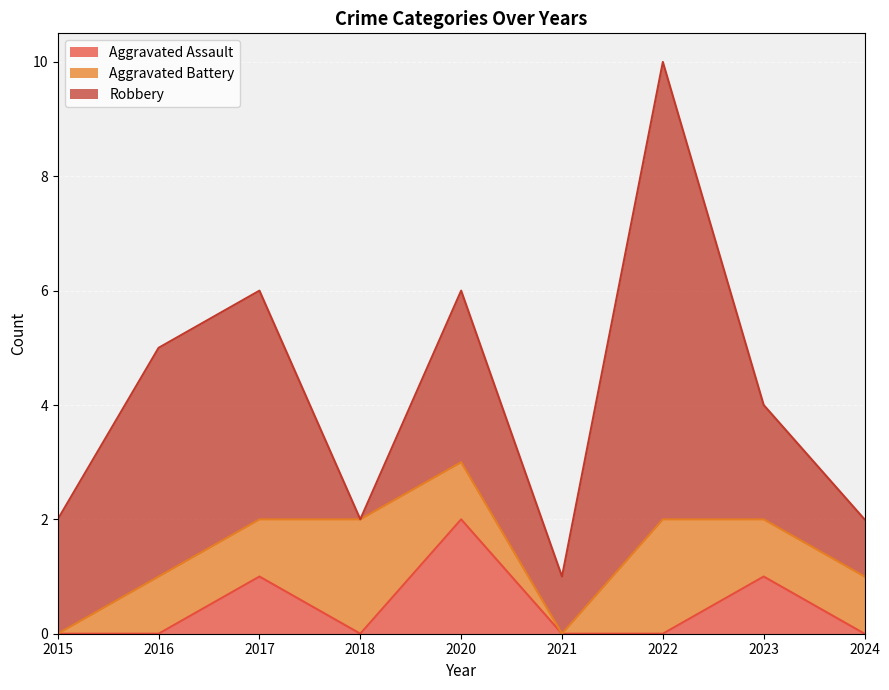

After their last crossing, which series has the higher values: Robbery or Aggravated Battery?

Robbery